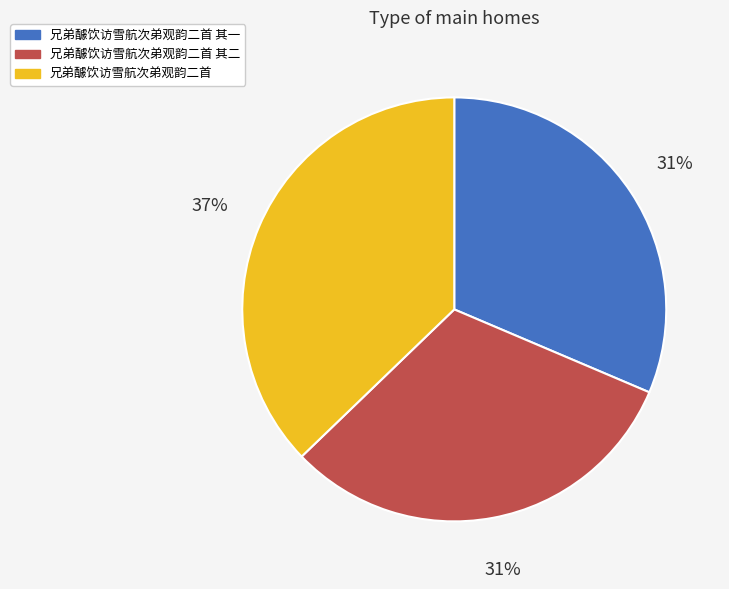

How many segments does this pie chart have?

3